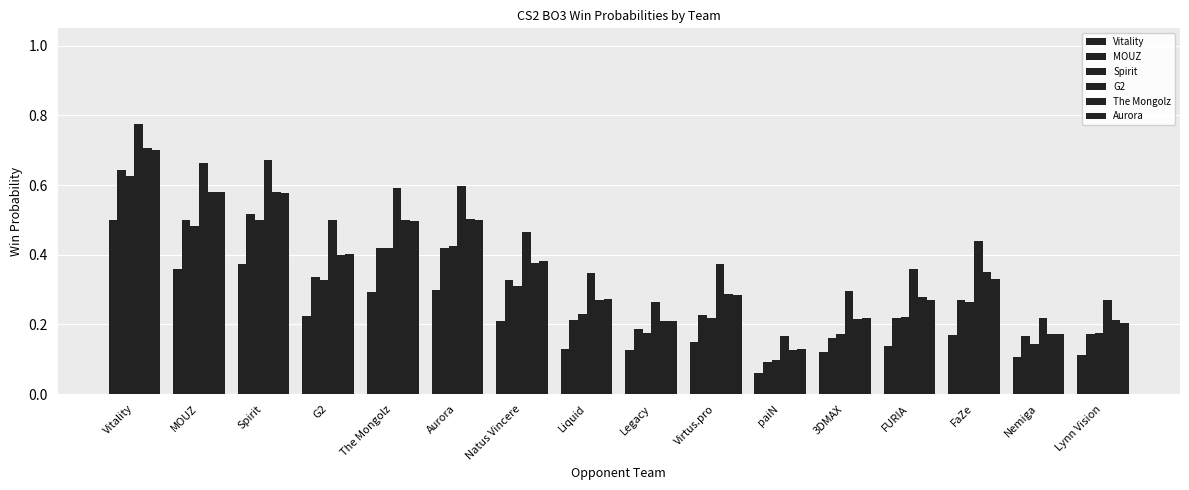

What is the difference between the second highest and second lowest values in the MOUZ series?

0.4